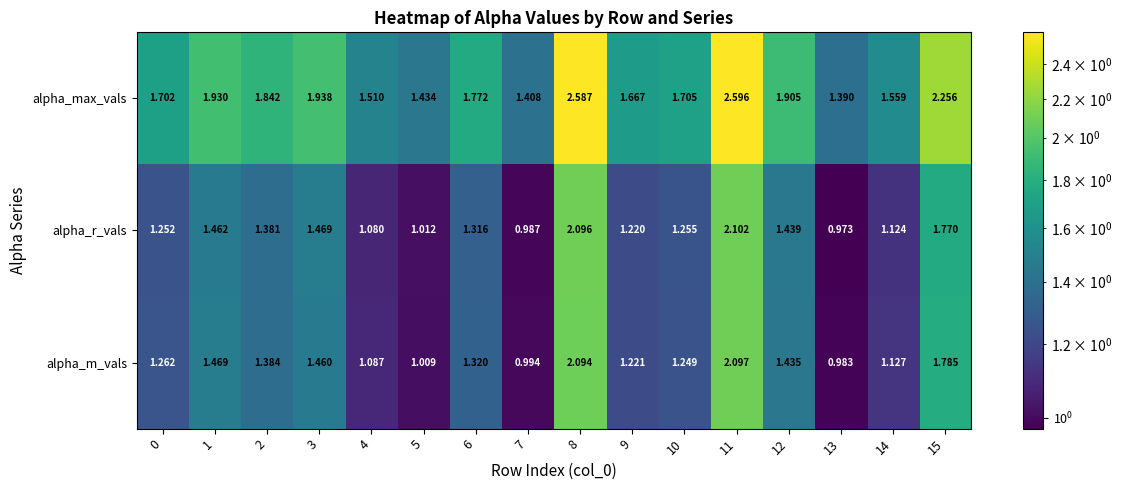

Rank the series by their maximum value, from highest to lowest.

alpha_max_vals, alpha_r_vals, alpha_m_vals